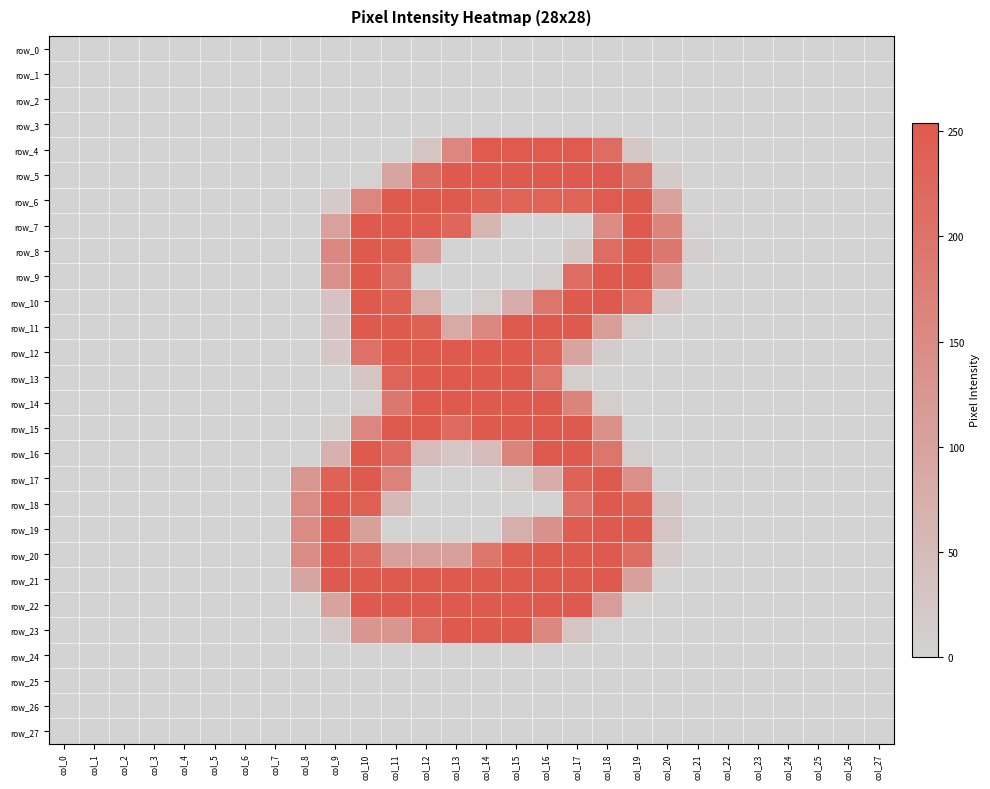

Which series changed the most between col_16 and col_21?

row_4